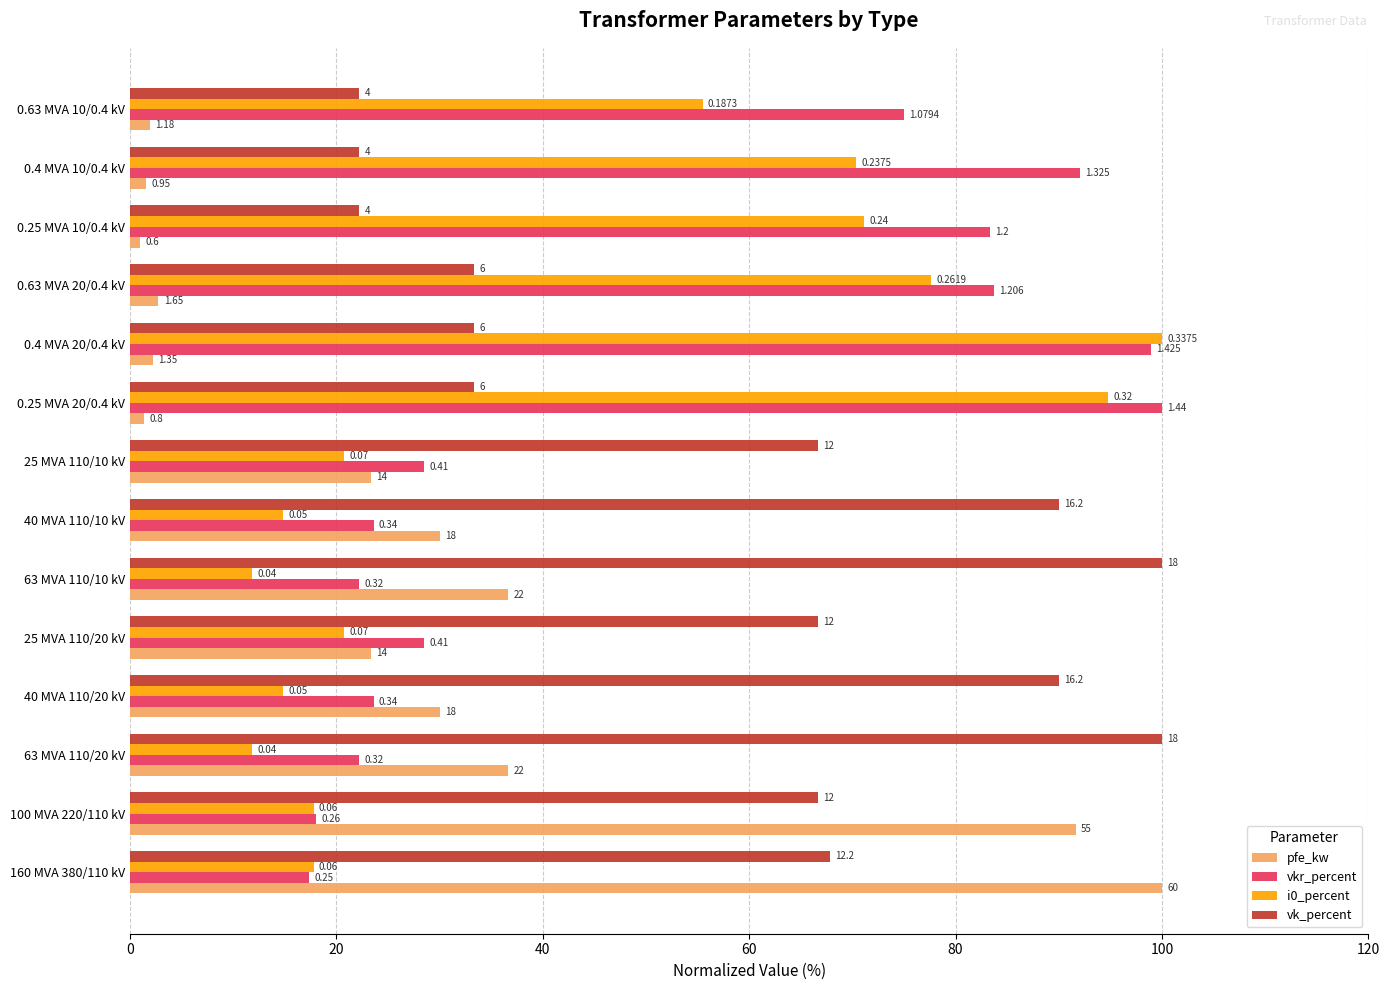

What are all the series names shown in the legend?

pfe_kw, vkr_percent, i0_percent, vk_percent